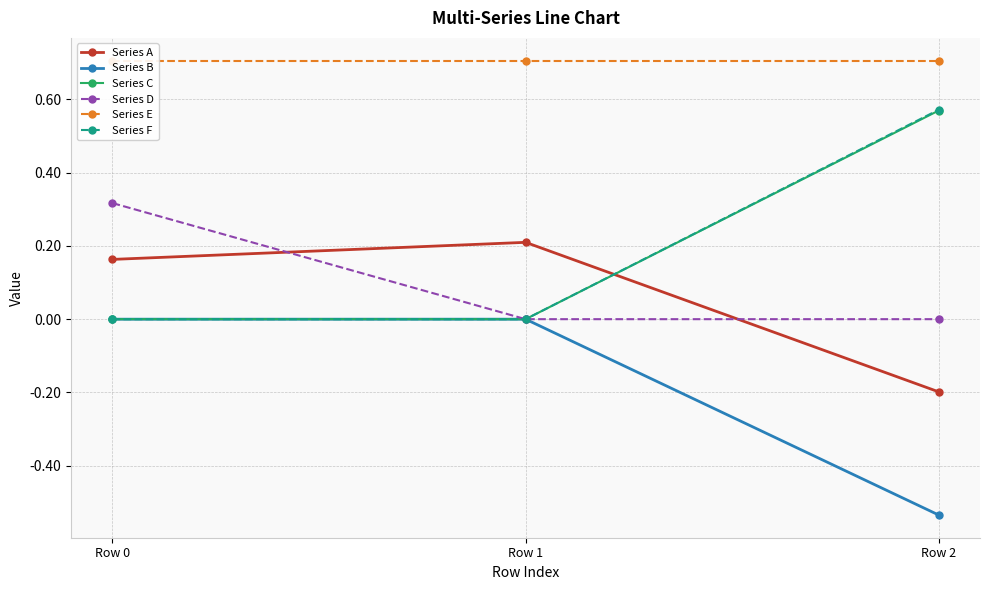

Reading right to left, what are all the values shown in this chart?

Series A: Row 2=-0.2	Row 1=0.2	Row 0=0.2
Series B: Row 2=-0.5	Row 1=0.0	Row 0=0.0
Series C: Row 2=0.6	Row 1=0.0	Row 0=0.0
Series D: Row 2=0.0	Row 1=0.0	Row 0=0.3
Series E: Row 2=0.7	Row 1=0.7	Row 0=0.7
Series F: Row 2=0.6	Row 1=0.0	Row 0=0.0